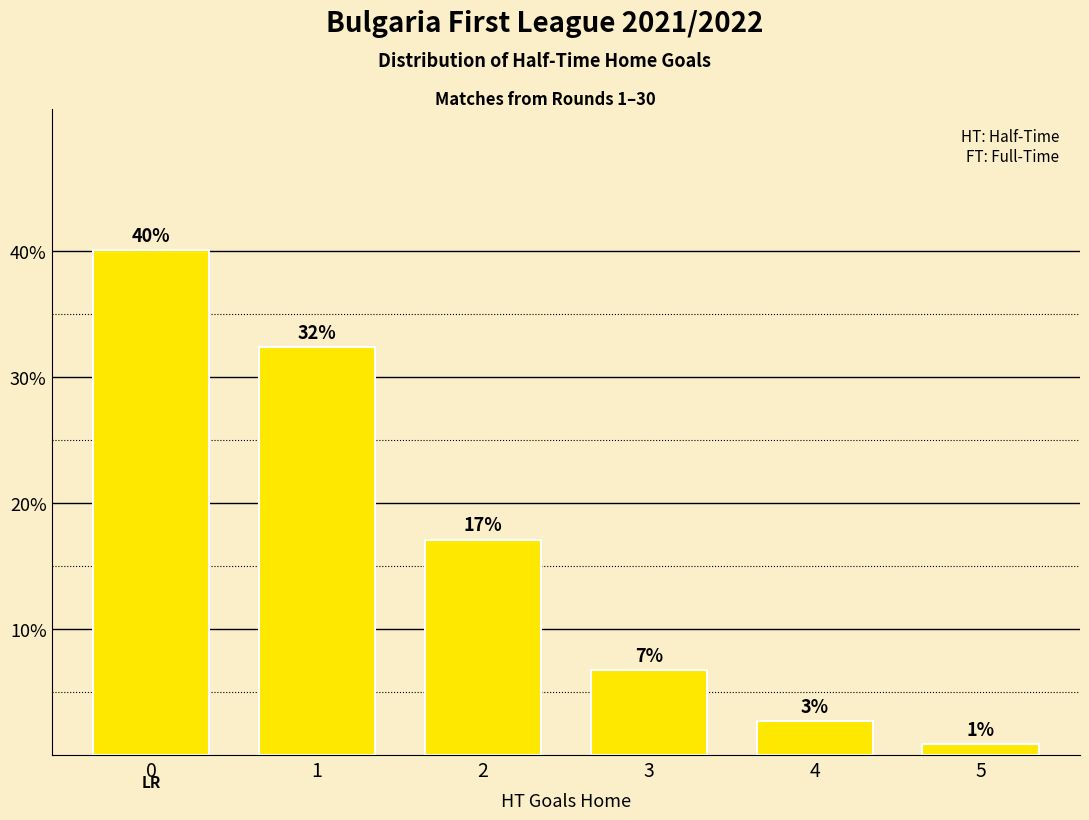

How many bars are there in total?

6